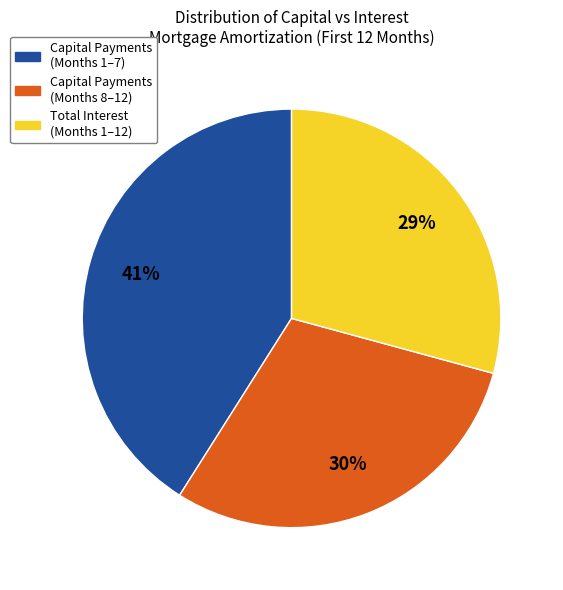

To the nearest percent, what portion does Total Interest (Months 1–12) represent?

29%